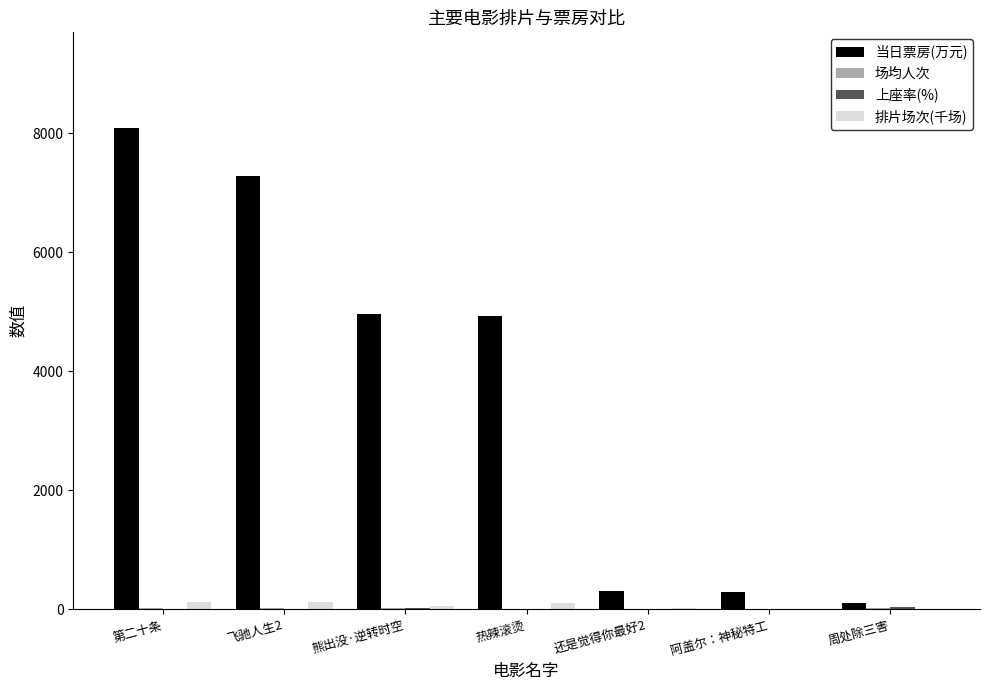

What is the greatest value displayed?

8083.3